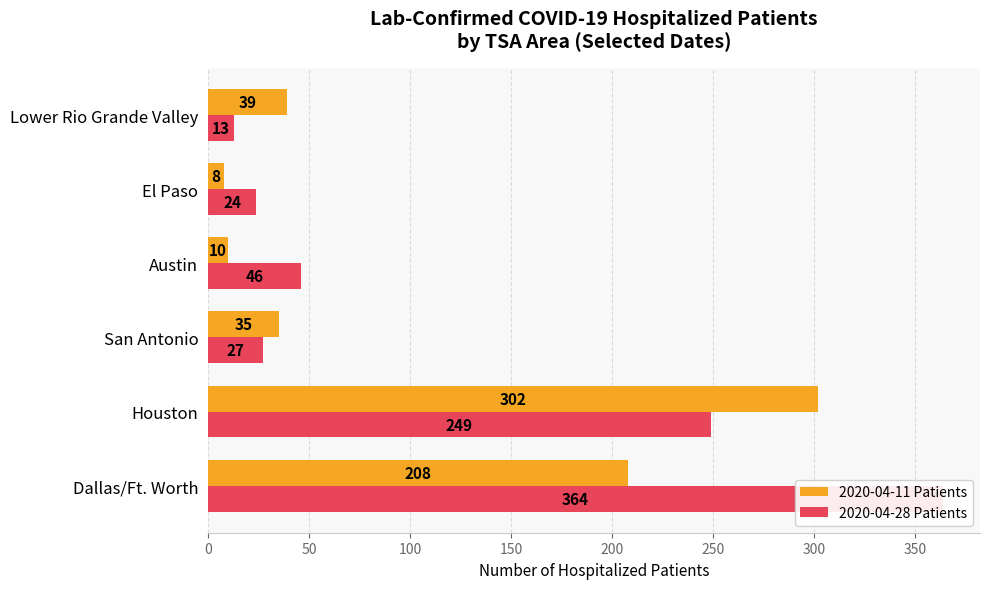

How many bars are there in total?

12